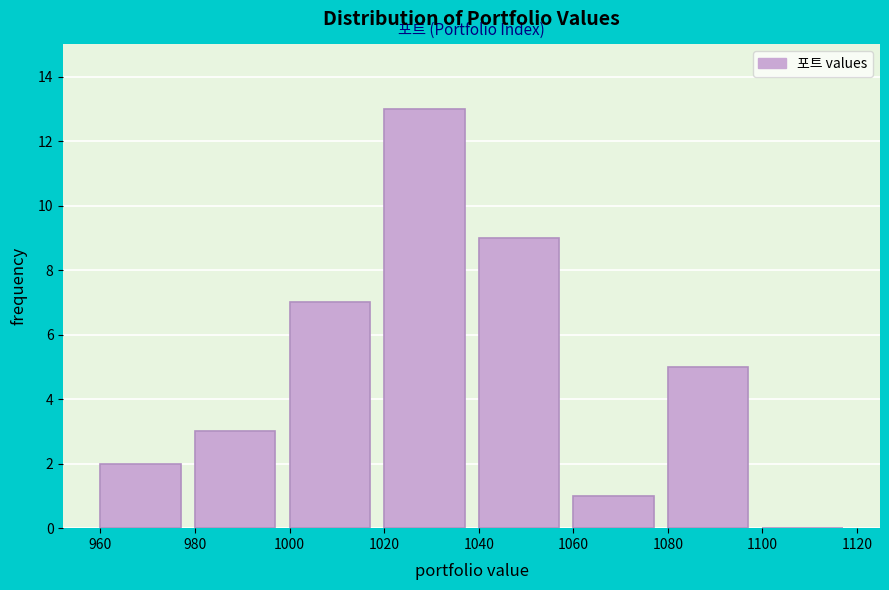

Reading left to right, transcribe this chart: for each bar, give the range it covers on the x-axis and its height. The values are not printed on the chart, so give them approximately, as read against the axis.

960 to 980: 2
980 to 1000: 3
1000 to 1020: 7
1020 to 1040: 13
1040 to 1060: 9
1060 to 1080: 1
1080 to 1100: 5
1100 to 1120: 0